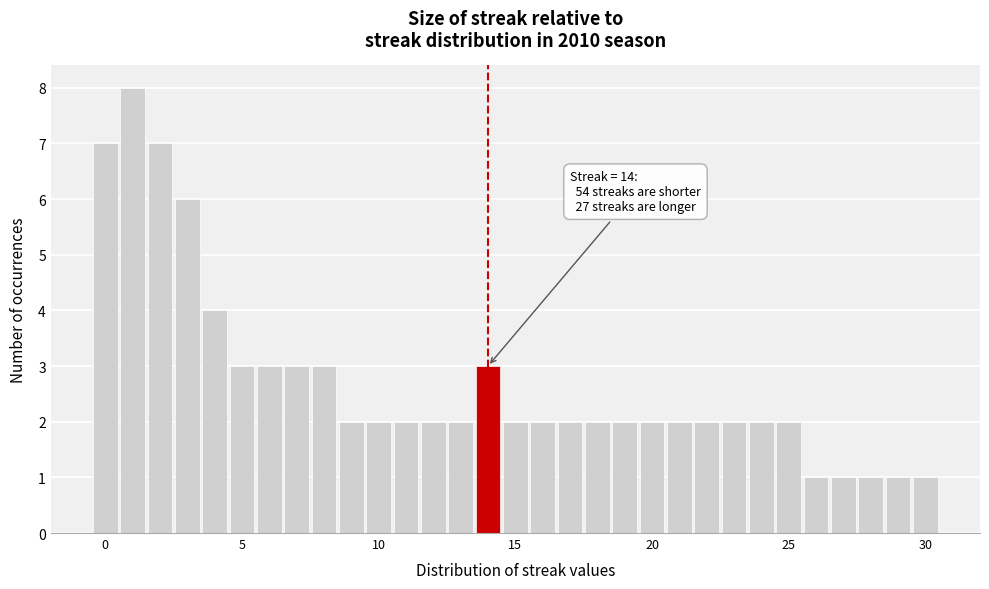

Around what value on the x-axis is the tallest bar? Give the approximate position of its centre, as read against the axis.

1.0